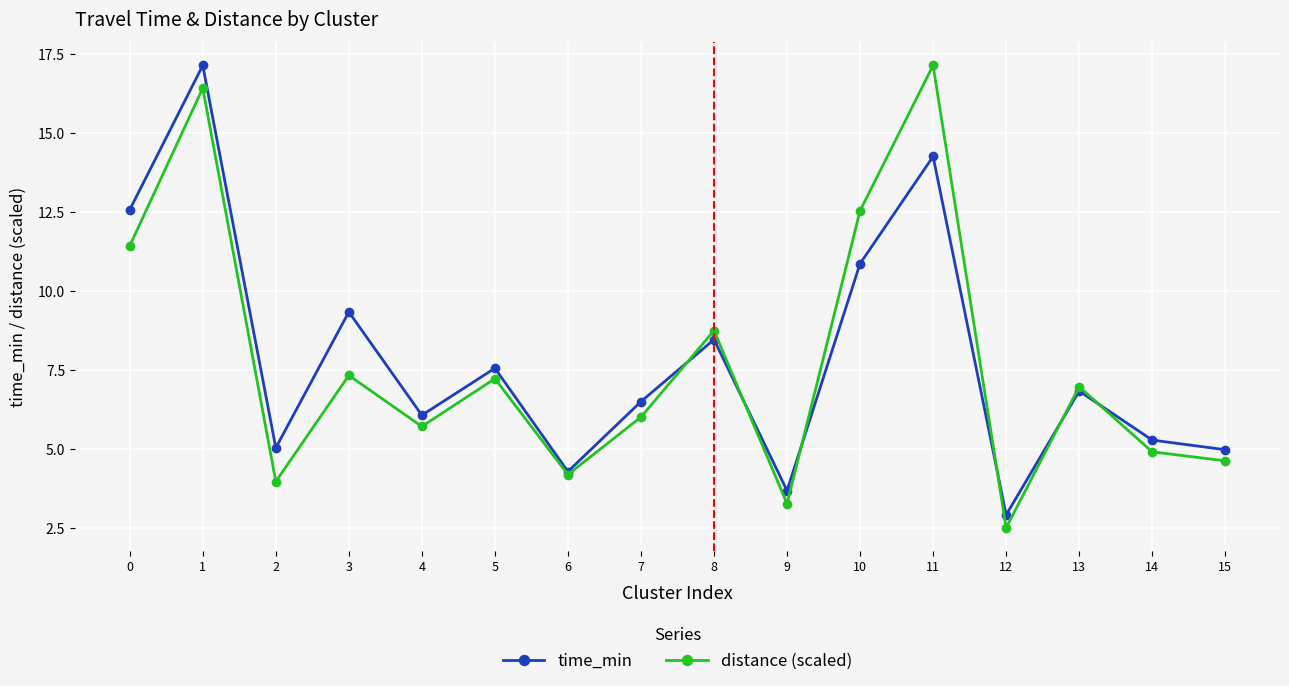

What is the value of the time_min point at the 11th from the left?

10.9